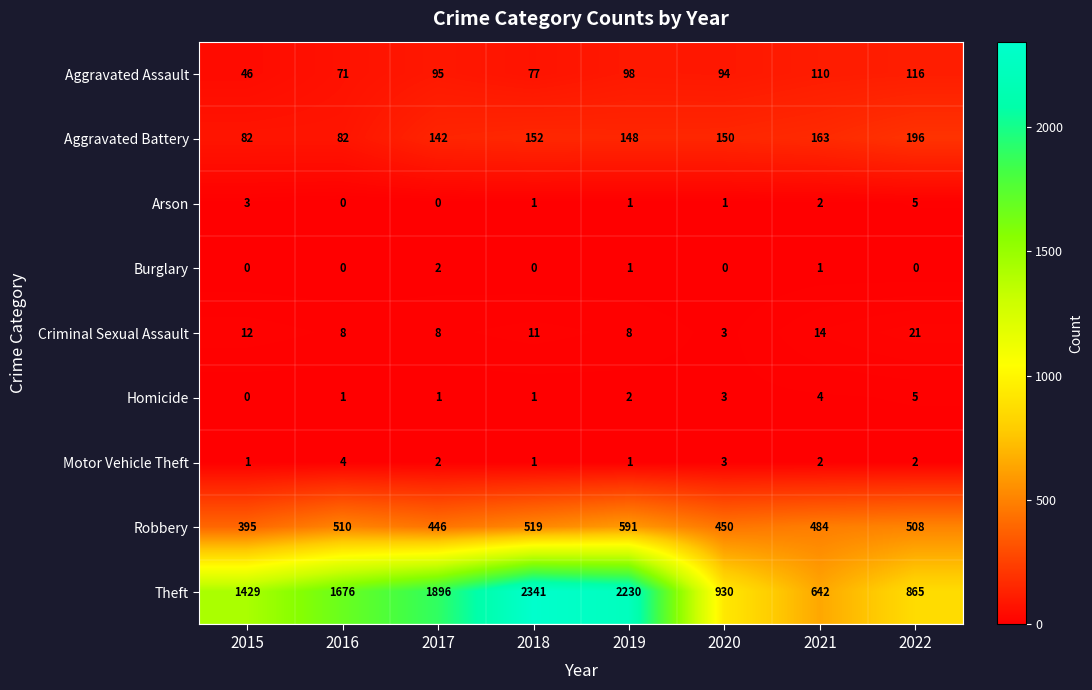

The Theft series shows 894 at 2016. True or false?

False